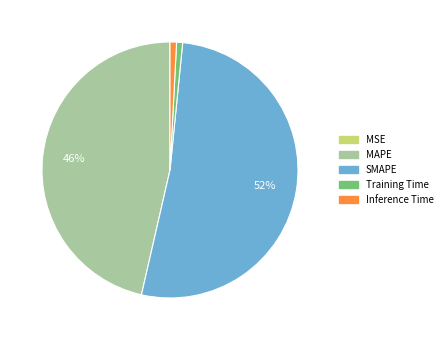

Which slice is the largest?

SMAPE